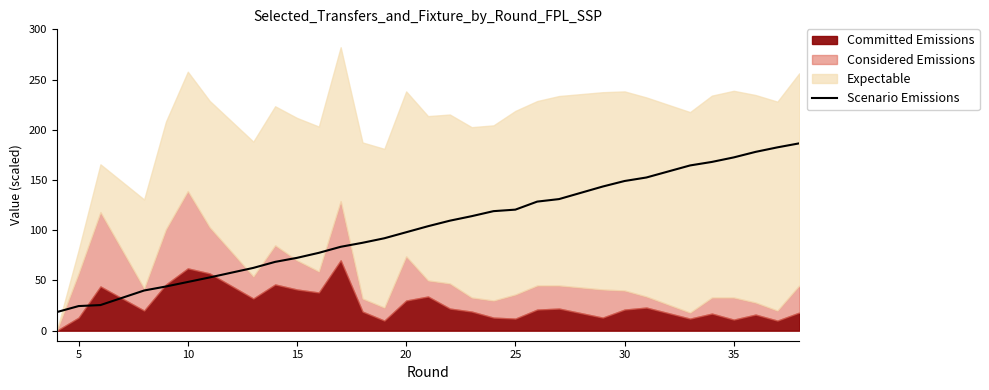

What is the highest value of the Scenario Emissions series?

186.5